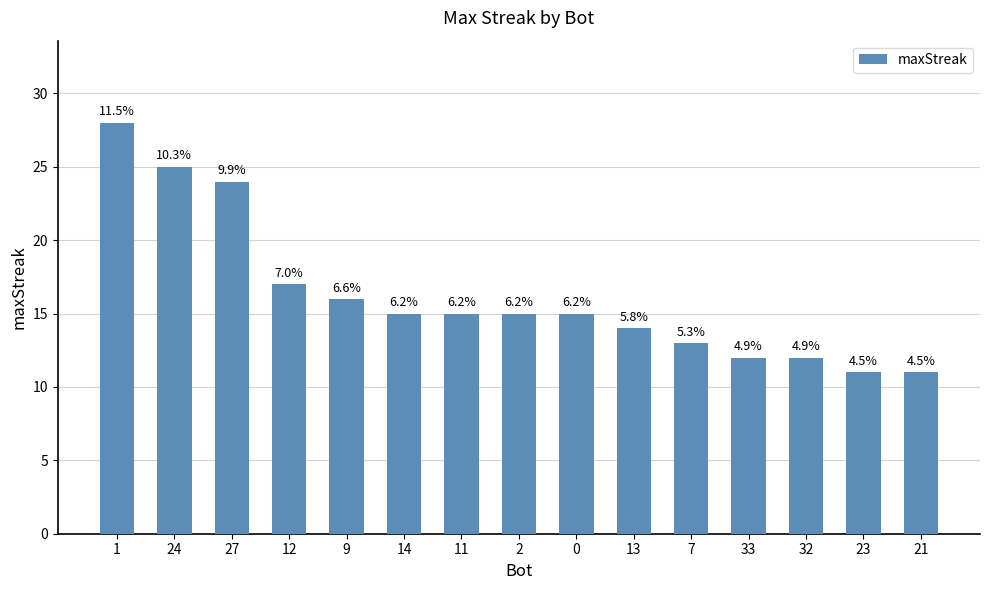

List the labels in order of value, smallest first.

23, 21, 33, 32, 7, 13, 14, 11, 2, 0, 9, 12, 27, 24, 1